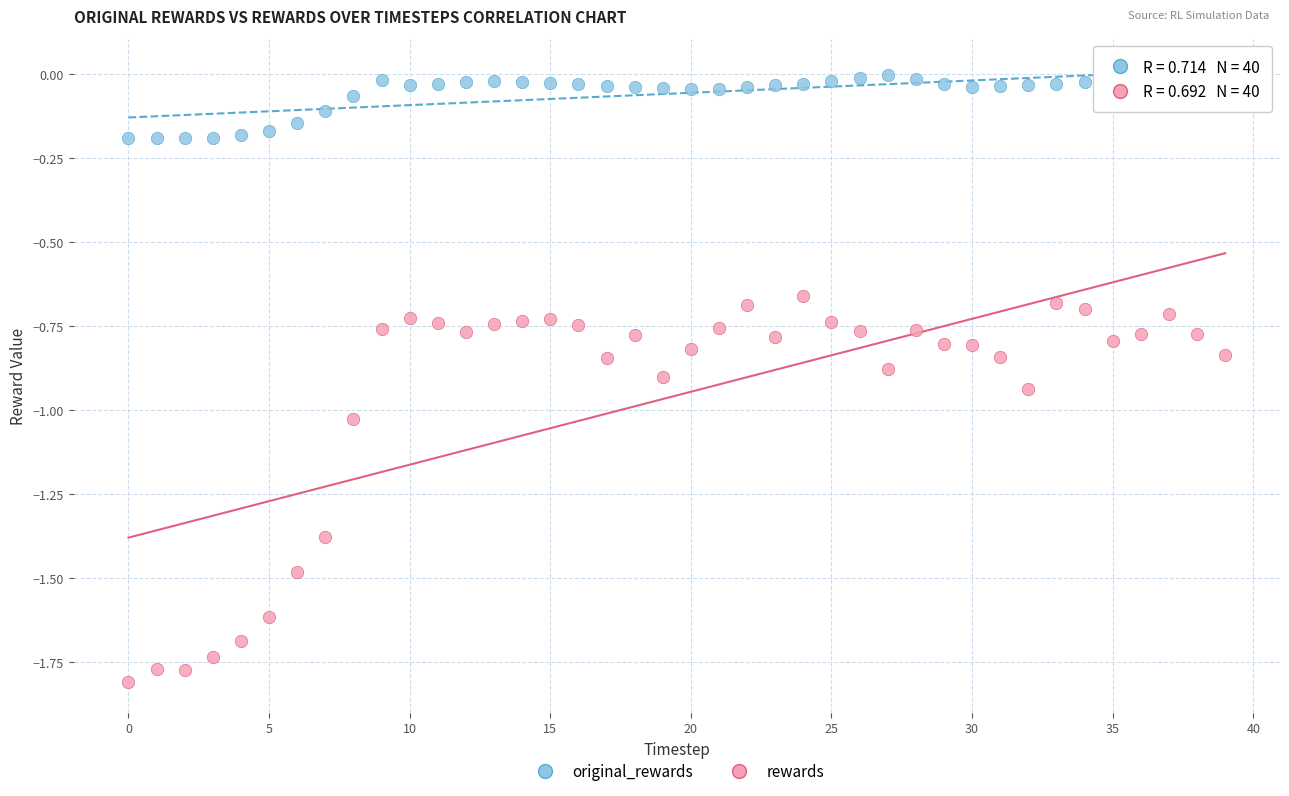

Which series reaches the minimum Y coordinate?

rewards